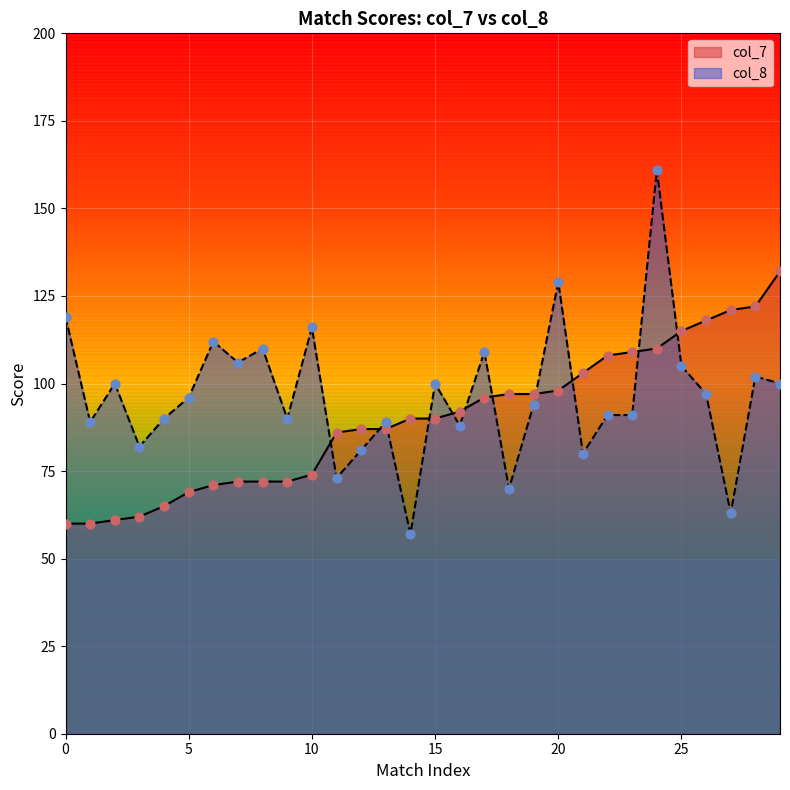

What are all the series names shown in the legend?

col_7, col_8